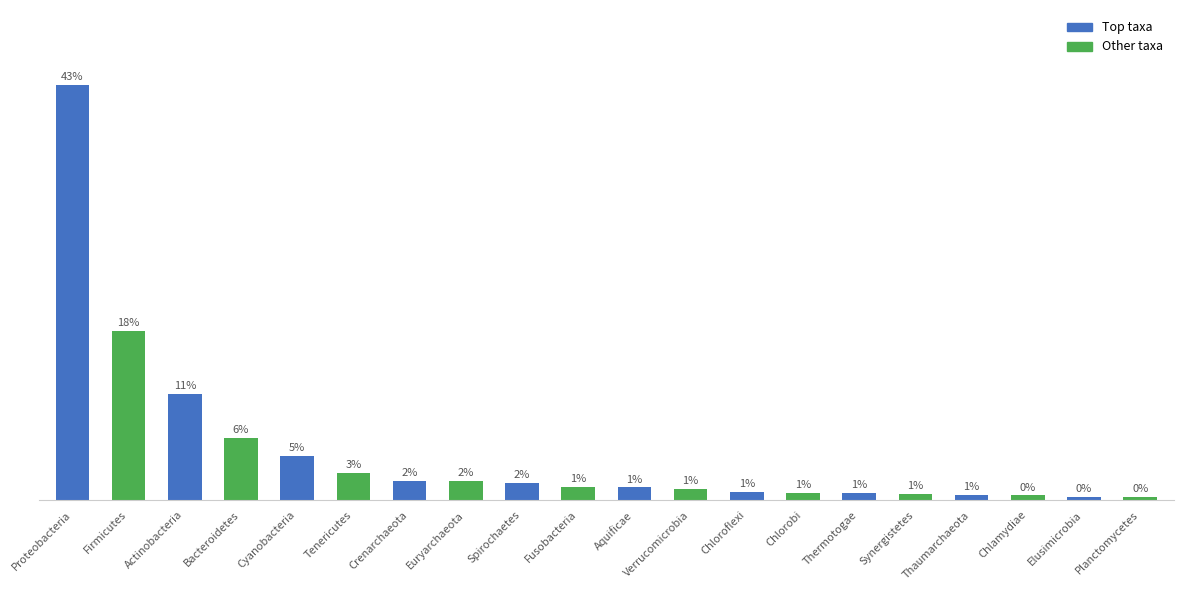

Reading left to right, list all the values displayed in this chart.

Proteobacteria=0.4	Firmicutes=0.2	Actinobacteria=0.1	Bacteroidetes=0.1	Cyanobacteria=0.0	Tenericutes=0.0	Crenarchaeota=0.0	Euryarchaeota=0.0	Spirochaetes=0.0	Fusobacteria=0.0	Aquificae=0.0	Verrucomicrobia=0.0	Chloroflexi=0.0	Chlorobi=0.0	Thermotogae=0.0	Synergistetes=0.0	Thaumarchaeota=0.0	Chlamydiae=0.0	Elusimicrobia=0.0	Planctomycetes=0.0